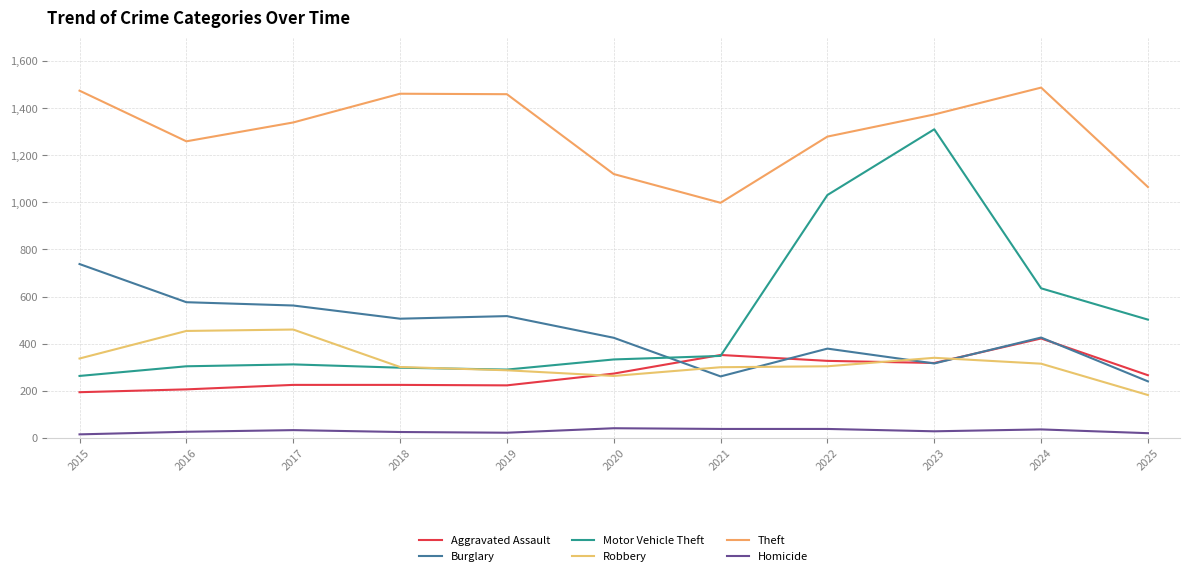

What is the total value across all series at 2021?

2297